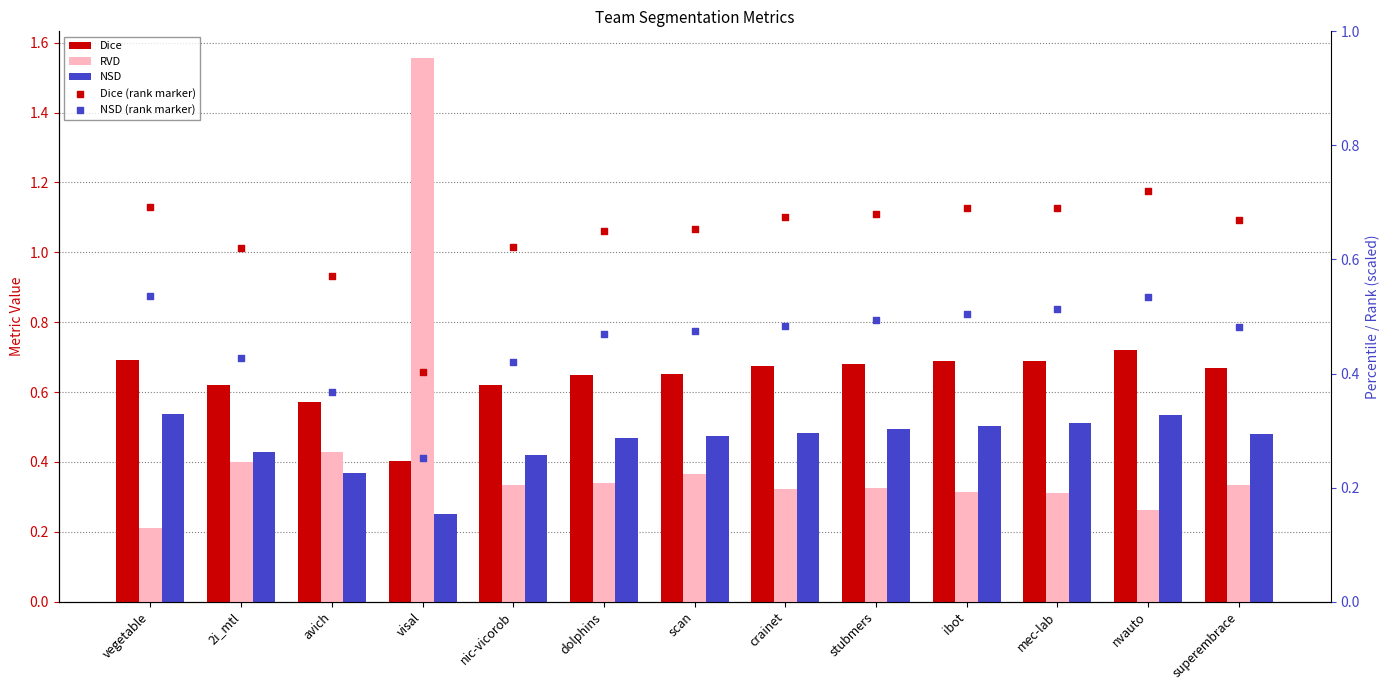

At which category is the sum across all series the highest?

visal